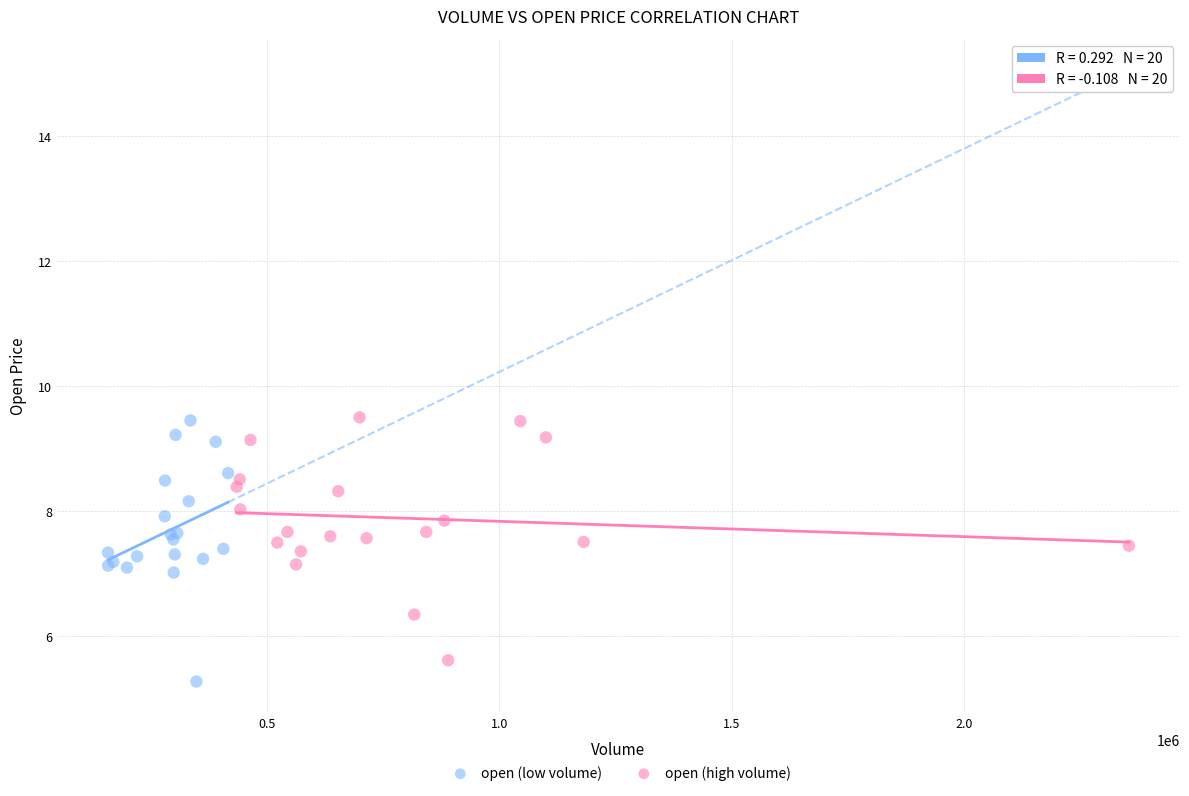

What are all the series names shown in the legend?

open (low volume), open (high volume)